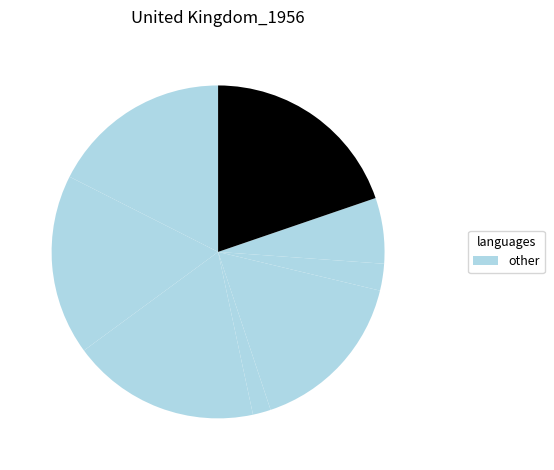

Count the number of slices in the pie.

8